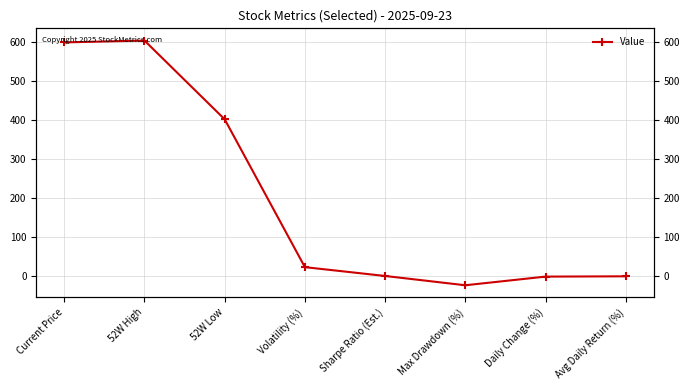

What is the difference between the values at Max Drawdown (%) and Sharpe Ratio (Est.)?

23.7